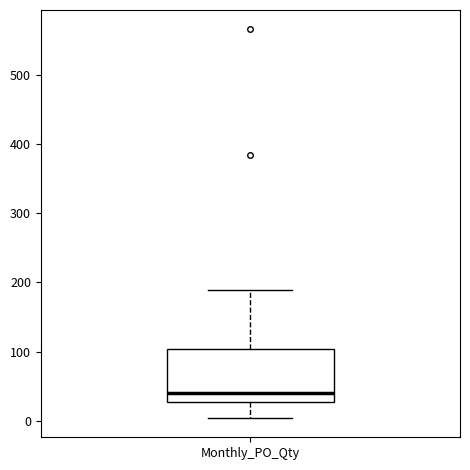

Transcribe this box plot: give where the median line is, the range the box spans, and where the two whiskers end, as read against the y-axis. The values are not printed on the chart, so give them approximately, as read against the axis.

median 40, box 30 to 100, whiskers 0 to 190